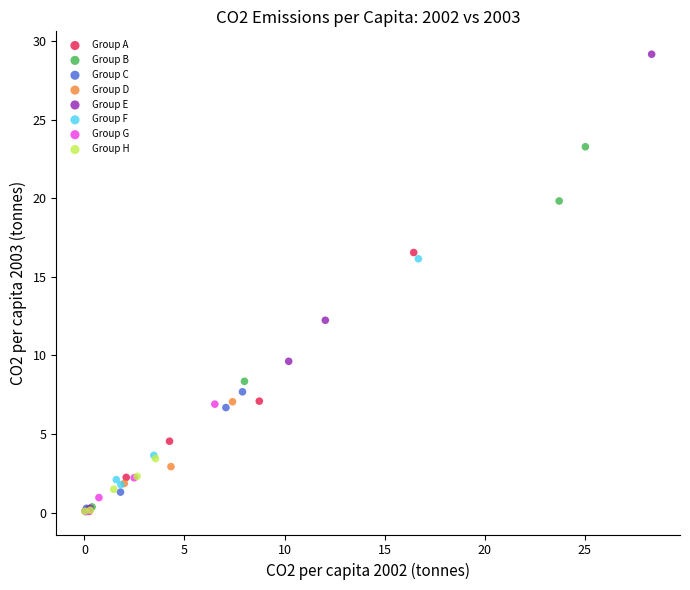

Which series contains the highest Y value?

Group E